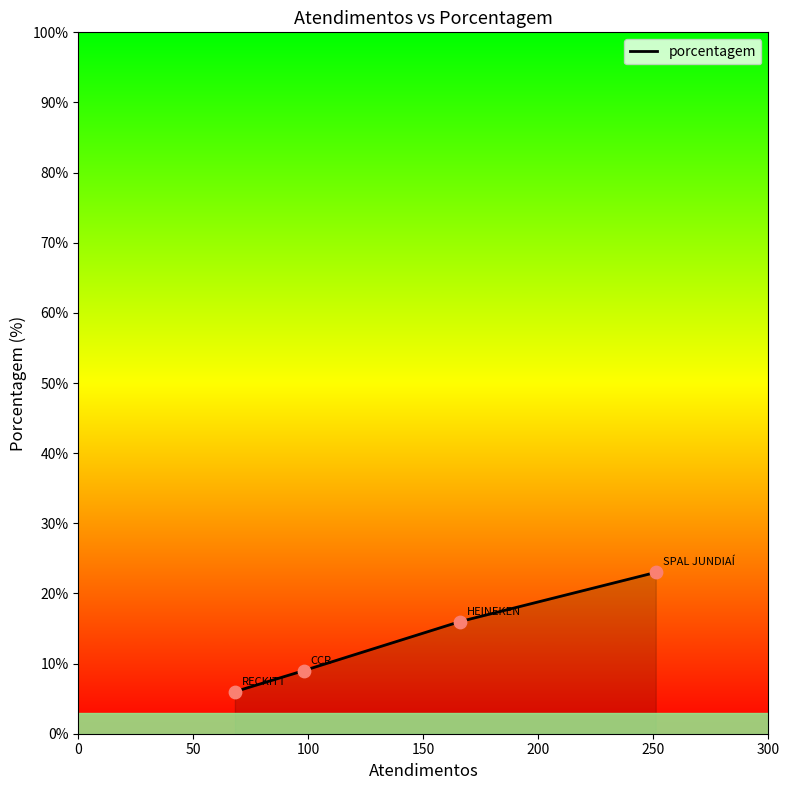

What is the average value?

14